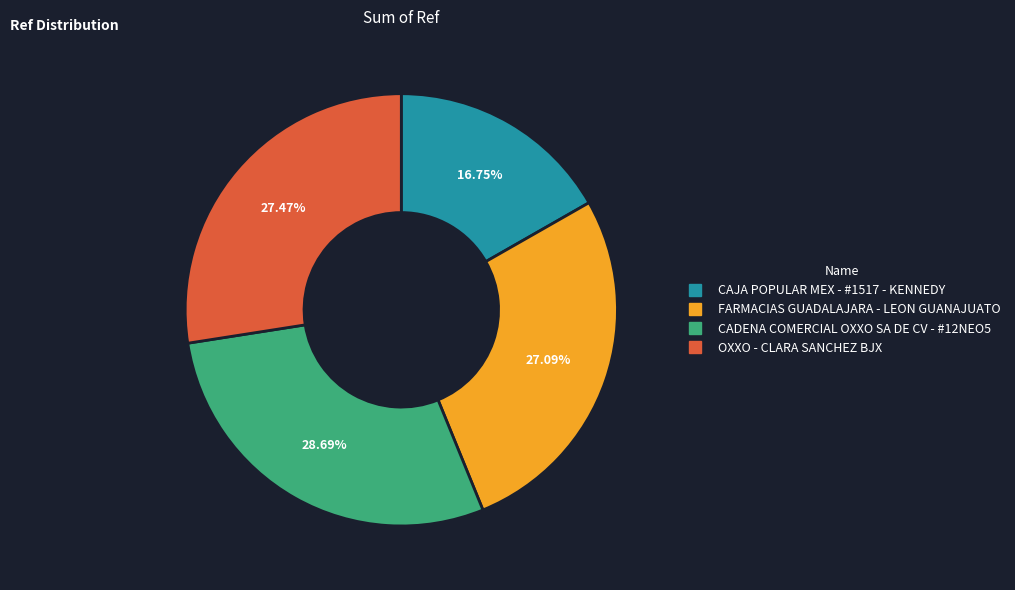

Is it true that CADENA COMERCIAL OXXO SA DE CV - #12NEO5 is 29% of the pie?

True